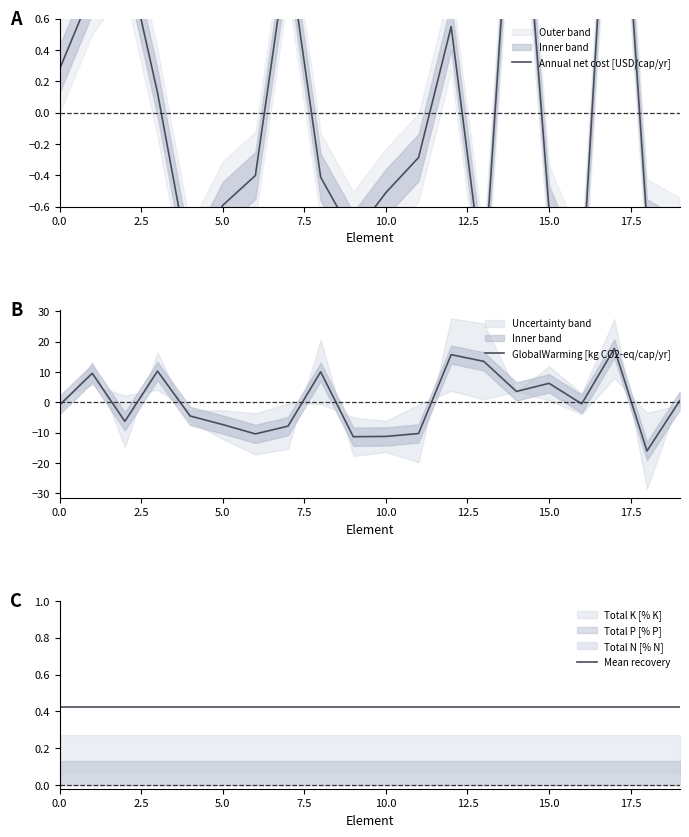

Does the chart have visible grid lines?

No